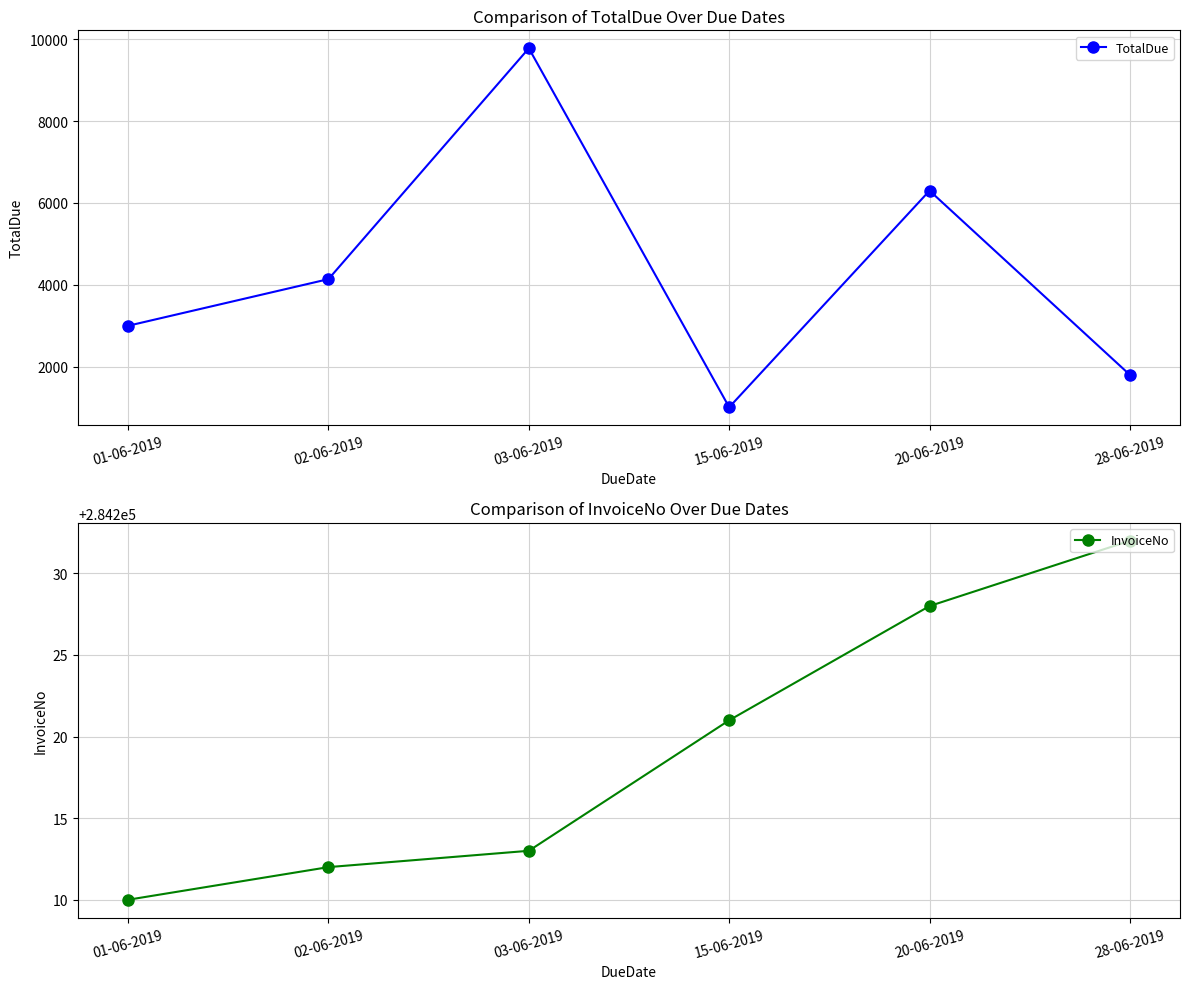

Reading right to left, what are all the values shown in this chart?

TotalDue: 28-06-2019=1800.0	20-06-2019=6300.0	15-06-2019=1009.8	03-06-2019=9778.4	02-06-2019=4139.6	01-06-2019=3000.0
InvoiceNo: 28-06-2019=284232.0	20-06-2019=284228.0	15-06-2019=284221.0	03-06-2019=284213.0	02-06-2019=284212.0	01-06-2019=284210.0